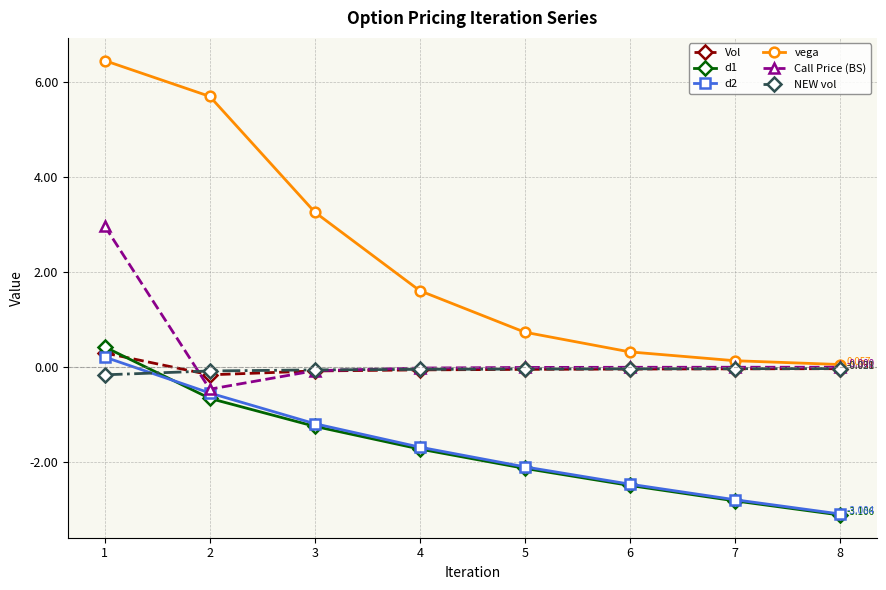

Which series has the widest spread of values?

vega